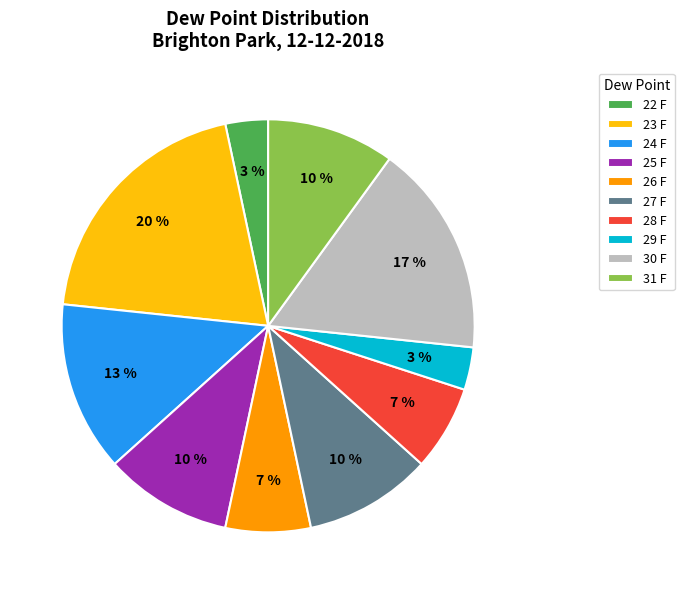

How many segments does this pie chart have?

10